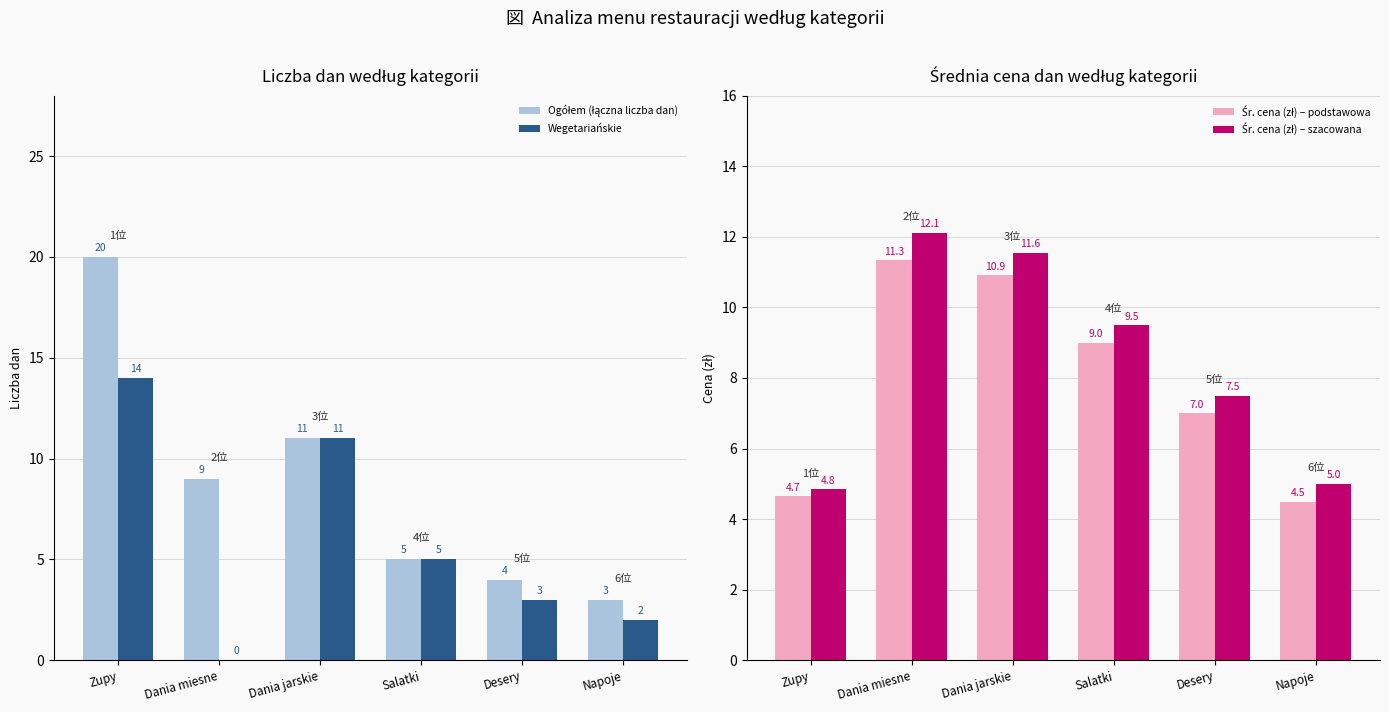

Reading right to left, what are all the values shown in this chart?

Ogółem (łączna liczba dan): 3.0	4.0	5.0	11.0	9.0	20.0
Wegetariańskie: 2.0	3.0	5.0	11.0	0.0	14.0
Śr. cena (zł) – podstawowa: 4.5	7.0	9.0	10.9	11.3	4.7
Śr. cena (zł) – szacowana: 5.0	7.5	9.5	11.6	12.1	4.8